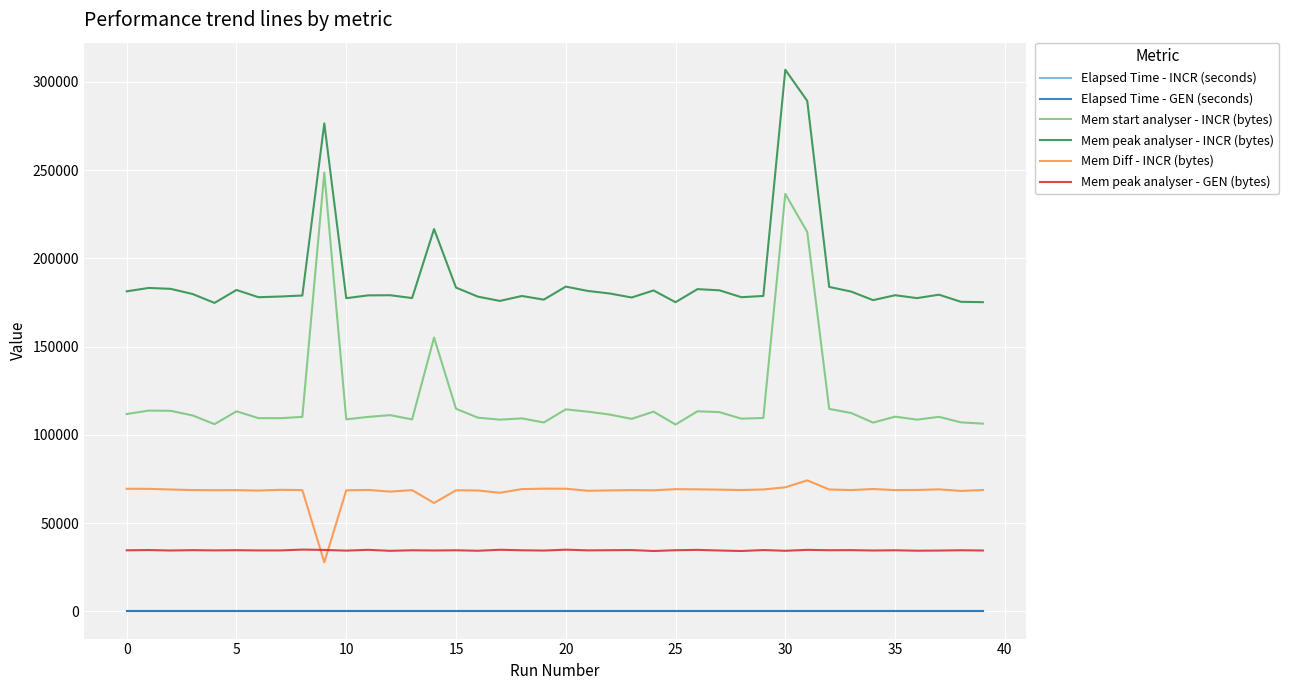

True or false: Elapsed Time - INCR (seconds) and Mem peak analyser - GEN (bytes) cross at least once.

False